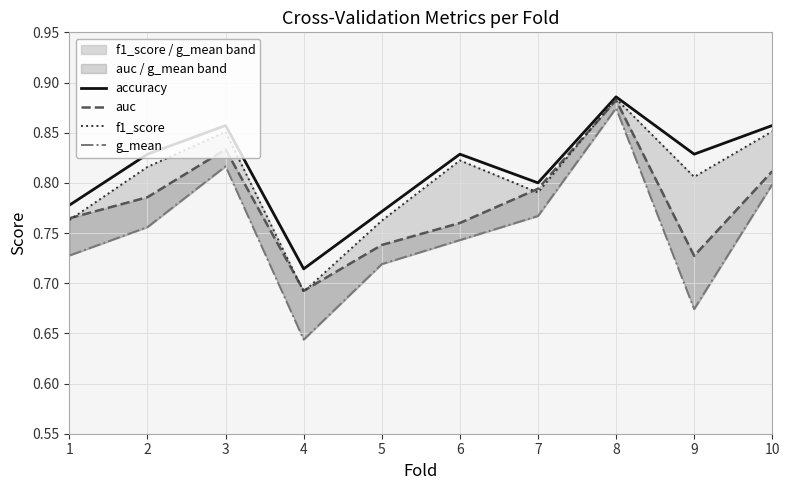

What is the difference between the second highest and minimum values in the auc series?

0.1